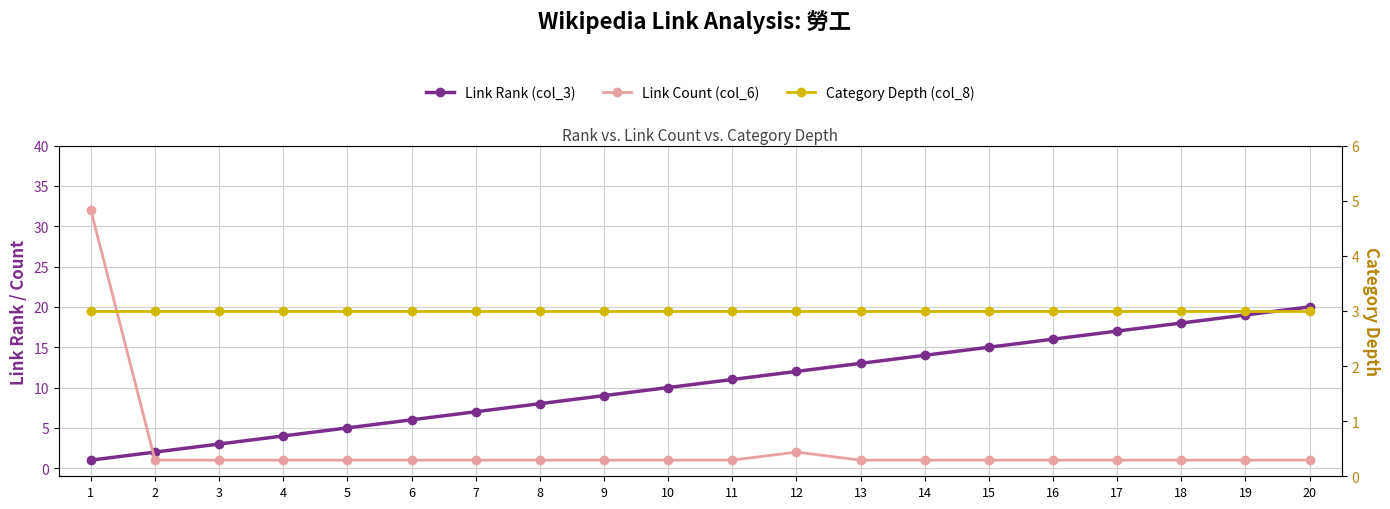

Reading left to right, list all the values displayed in this chart.

Link Rank (col_3): 1=1	2=2	3=3	4=4	5=5	6=6	7=7	8=8	9=9	10=10	11=11	12=12	13=13	14=14	15=15	16=16	17=17	18=18	19=19	20=20
Link Count (col_6): 1=32	2=1	3=1	4=1	5=1	6=1	7=1	8=1	9=1	10=1	11=1	12=2	13=1	14=1	15=1	16=1	17=1	18=1	19=1	20=1
Category Depth (col_8): 1=3	2=3	3=3	4=3	5=3	6=3	7=3	8=3	9=3	10=3	11=3	12=3	13=3	14=3	15=3	16=3	17=3	18=3	19=3	20=3